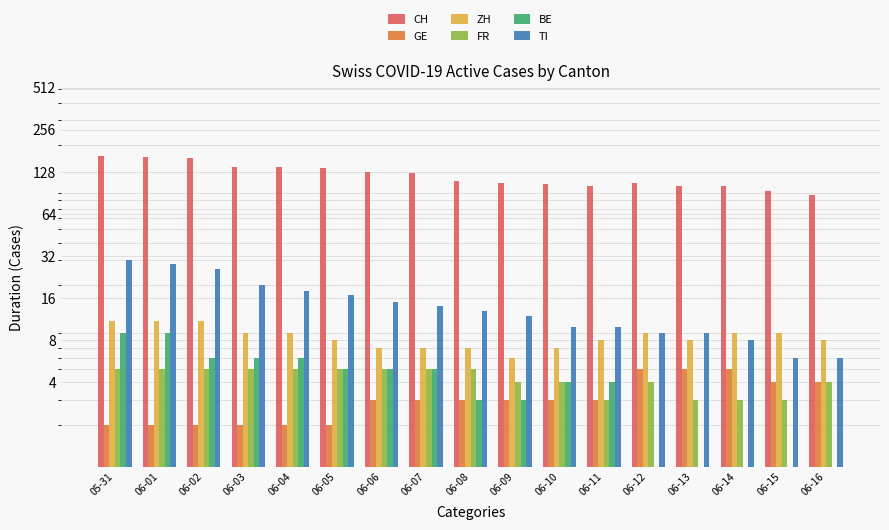

What value does the BE series have at 06-02?

6